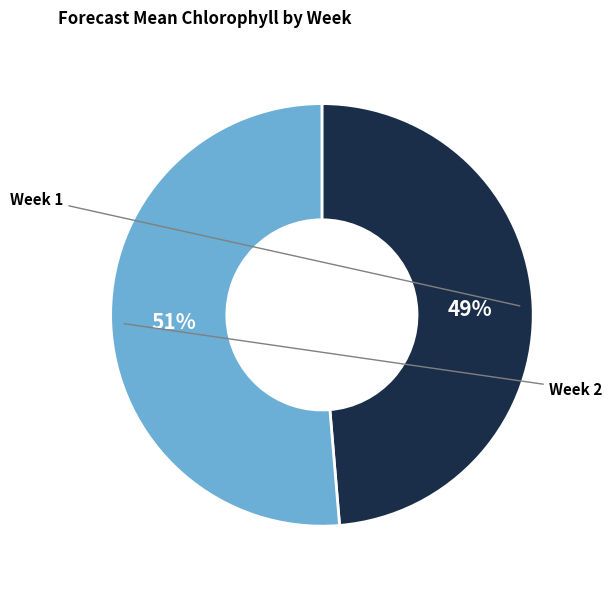

To the nearest percent, what portion does Week 2 represent?

51%